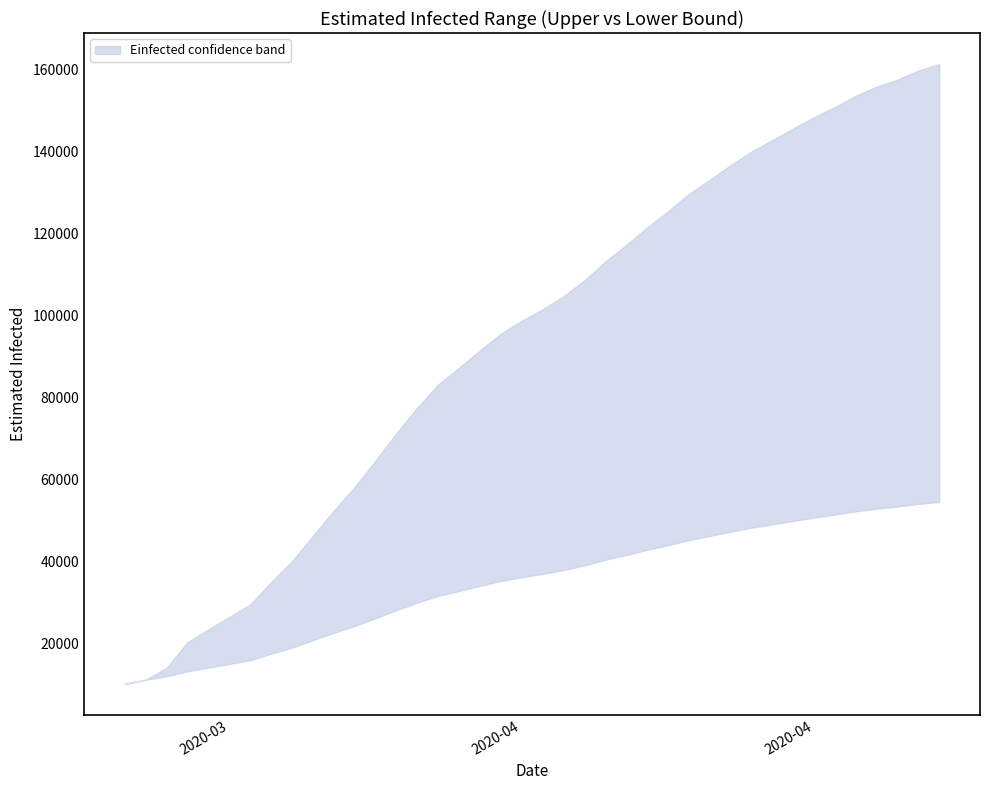

What is the sum of the Einfected_U values at 2020-04-18 and 2020-04-03?

223038.9